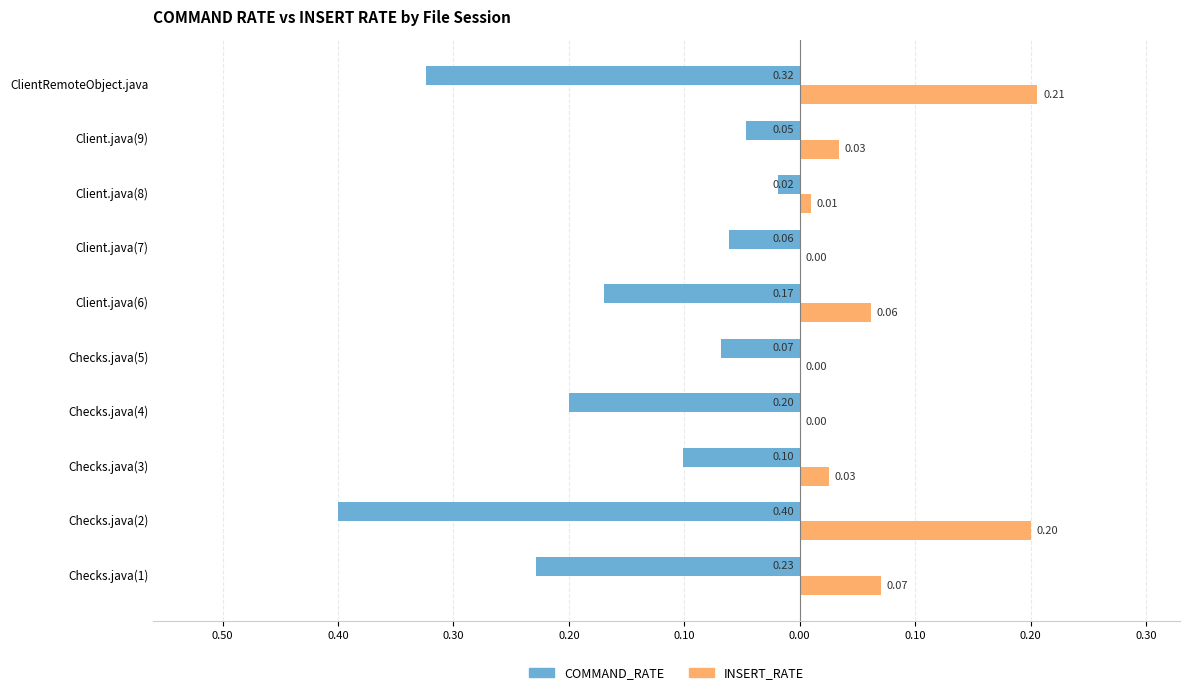

Reading left to right, transcribe all the data shown in this chart.

COMMAND_RATE: -0.2	-0.4	-0.1	-0.2	-0.1	-0.2	-0.1	-0.0	-0.0	-0.3
INSERT_RATE: 0.1	0.2	0.0	0.0	0.0	0.1	0.0	0.0	0.0	0.2